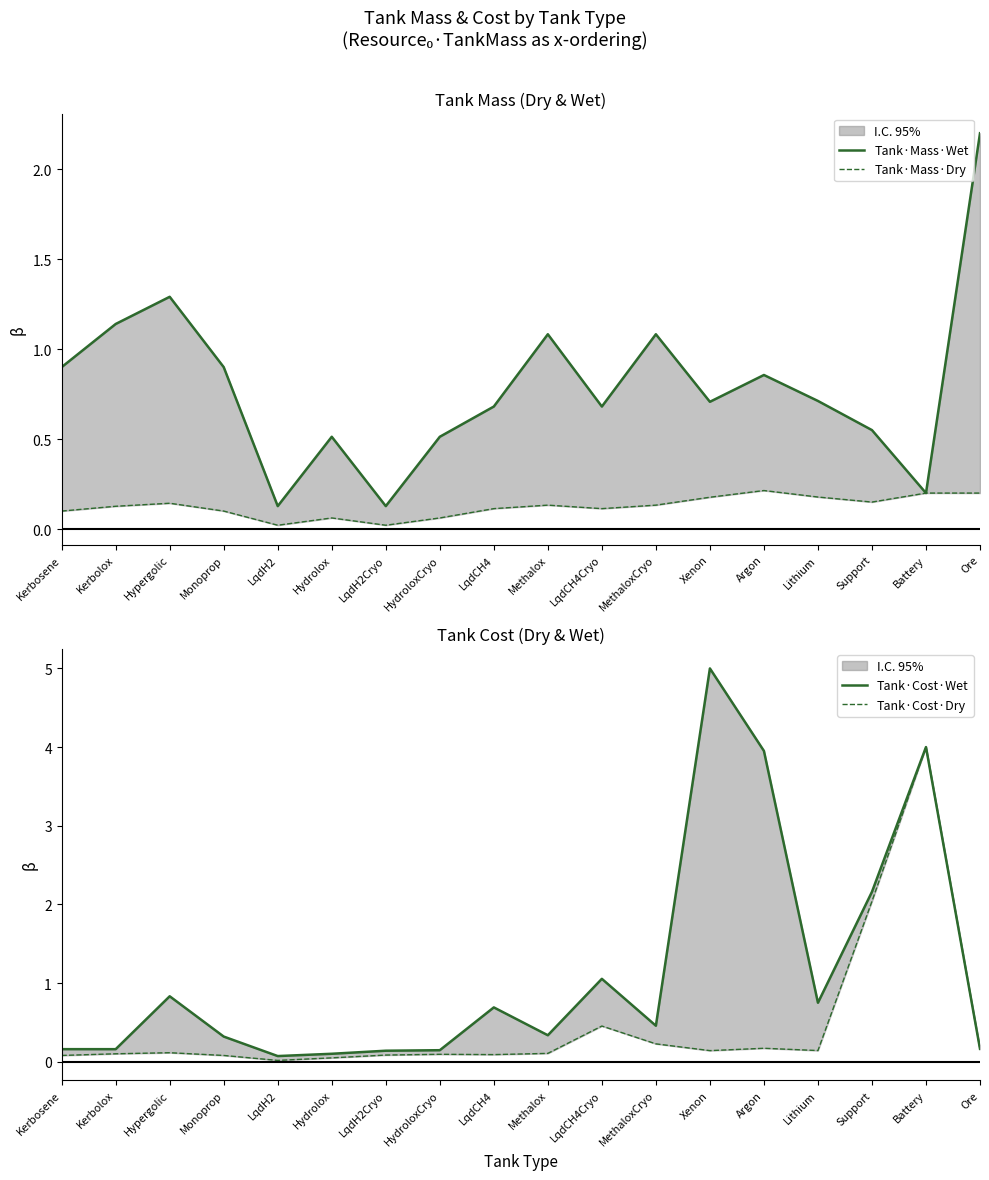

Is the value of Tank·Cost·Dry at Ore greater than the value of Tank·Mass·Dry at Argon?

No